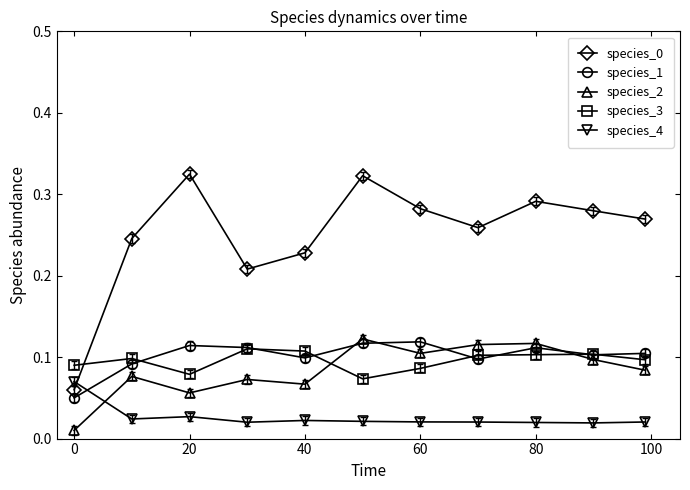

True or false: species_2 has more than 2 points higher than both neighbors.

True